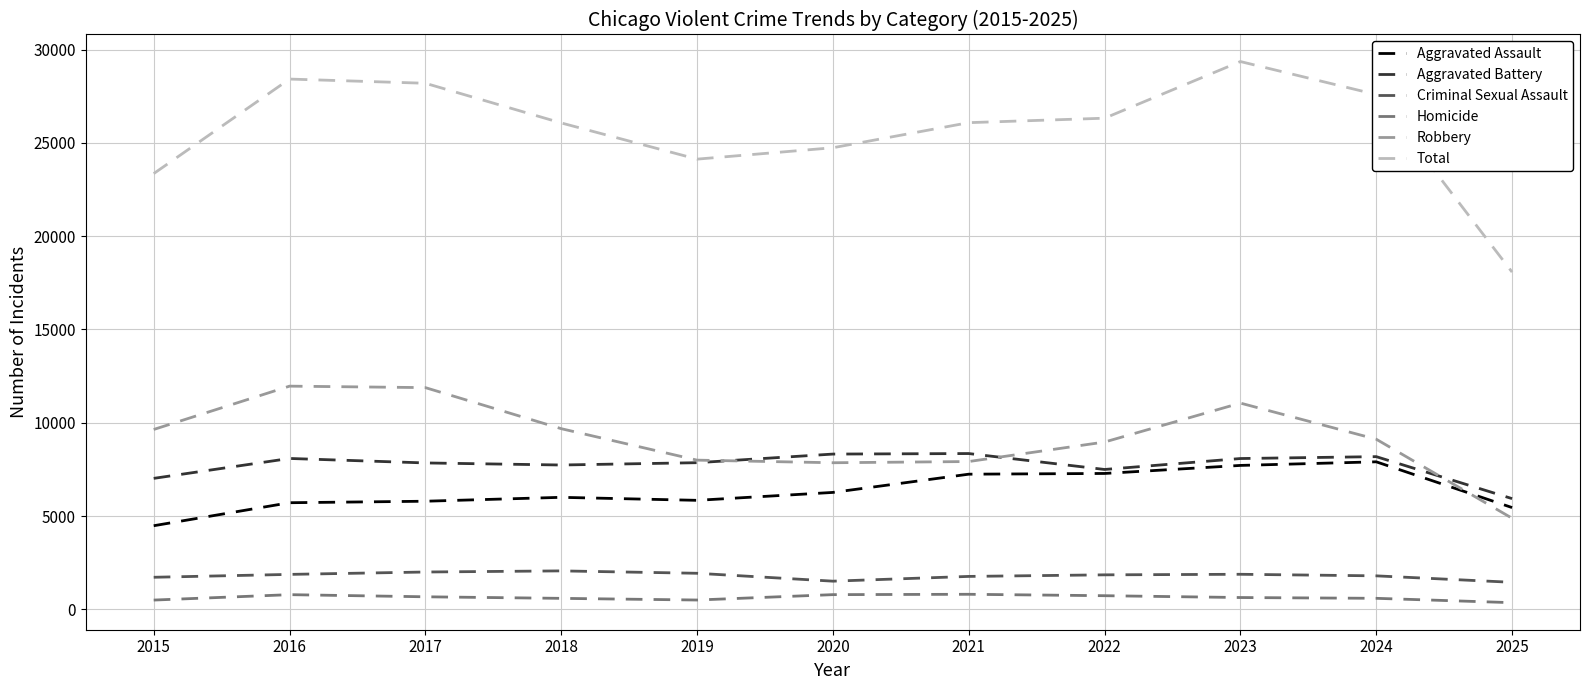

Is it true that Robbery equals 11960 at 2016?

True